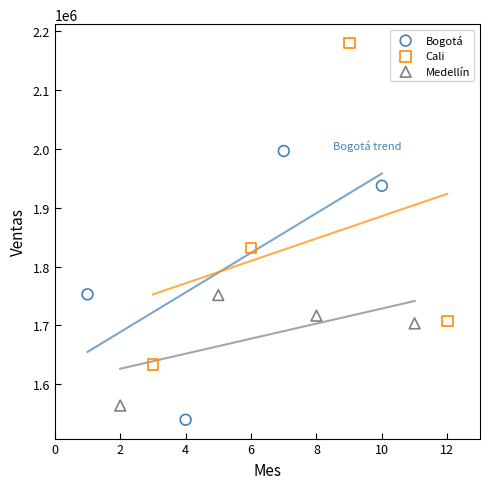

Which series reaches the maximum Y coordinate?

Cali